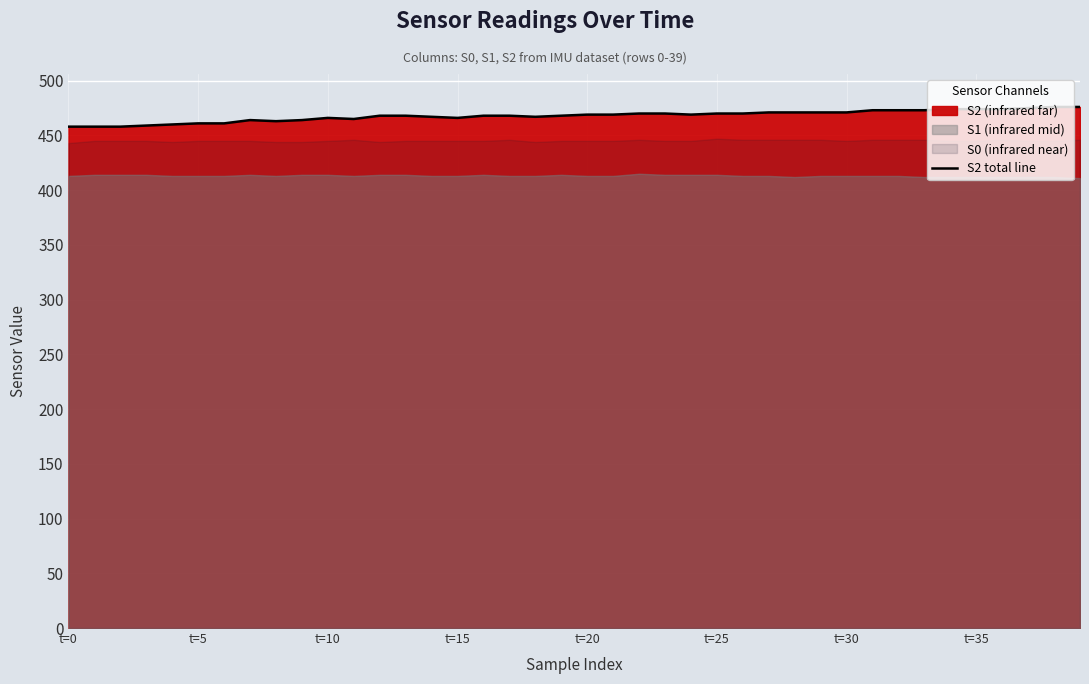

True or false: the data has more than 2 interior local peaks.

False